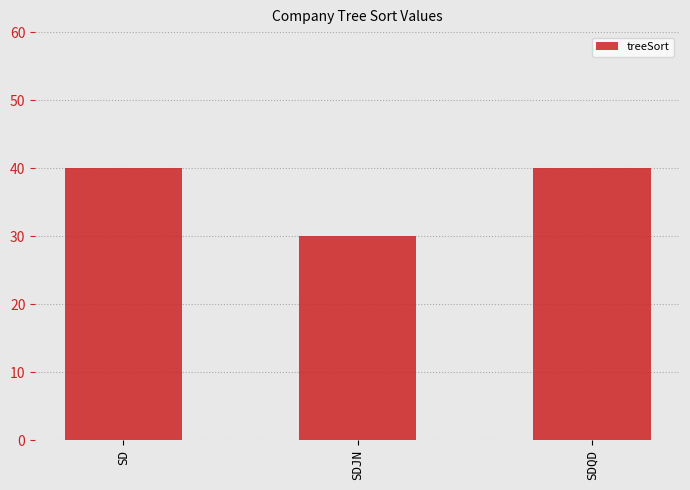

Reading right to left, extract all data points from this chart.

40	30	40